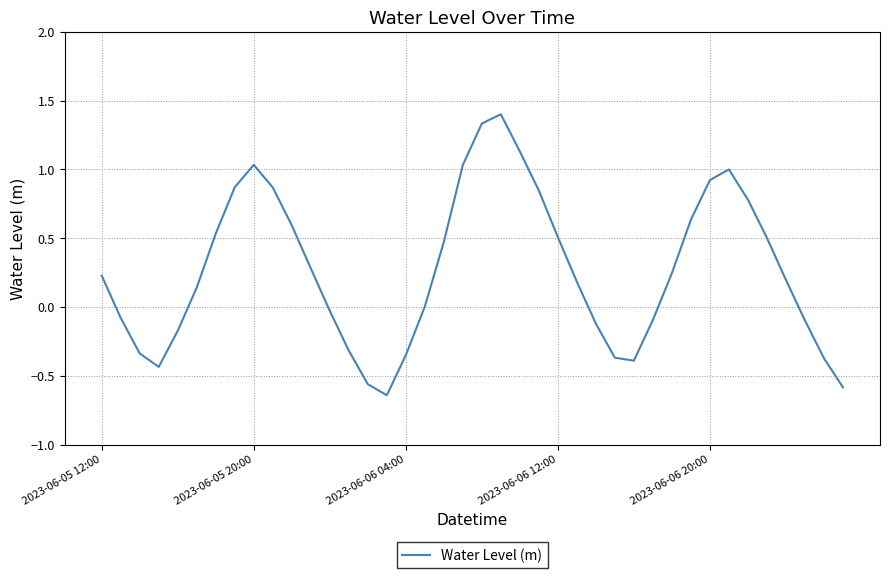

What is the maximum value shown in the chart?

1.4